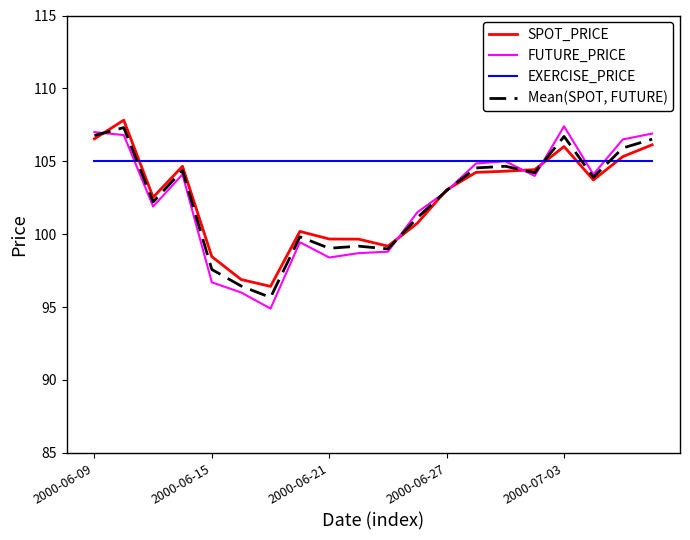

True or false: Mean(SPOT, FUTURE) and EXERCISE_PRICE intersect in this chart.

True